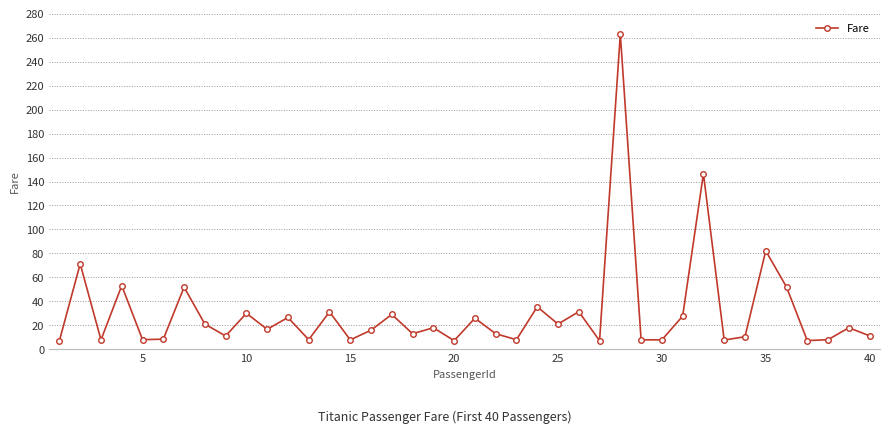

What is the maximum value shown in the chart?

263.0